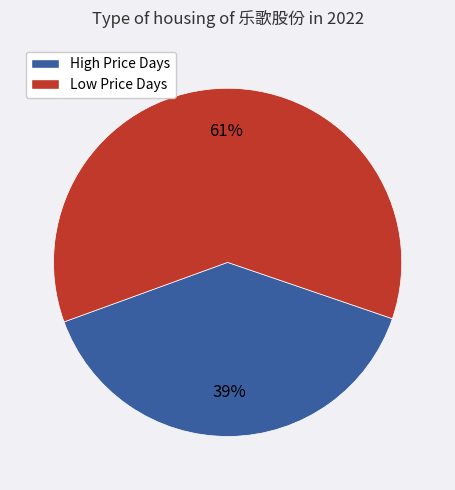

To the nearest percent, what percentage of the pie is High Price Days?

39%